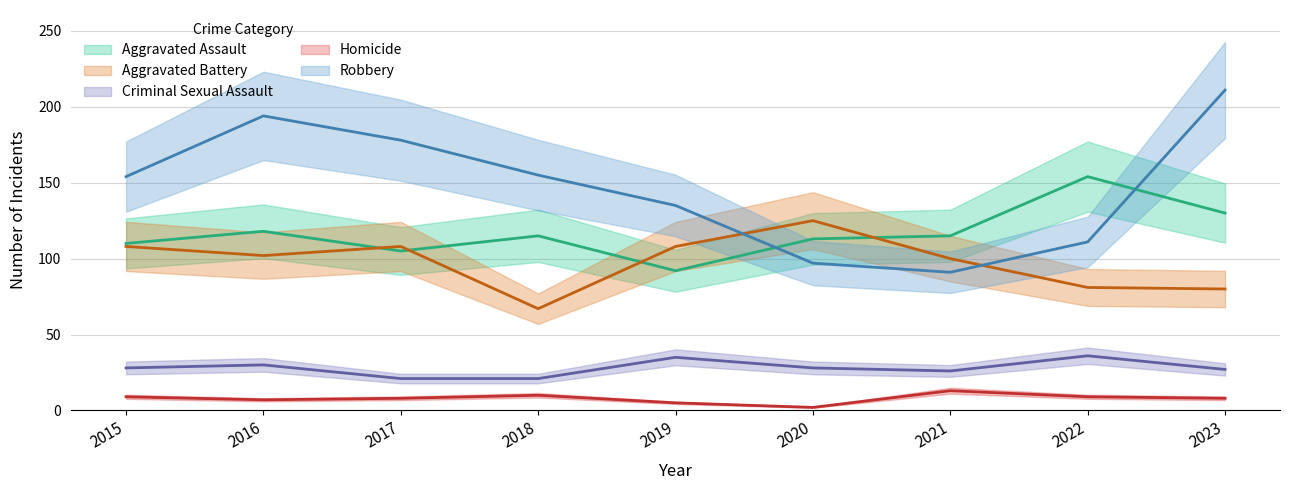

At which category does Aggravated Battery reach its first local valley?

2016